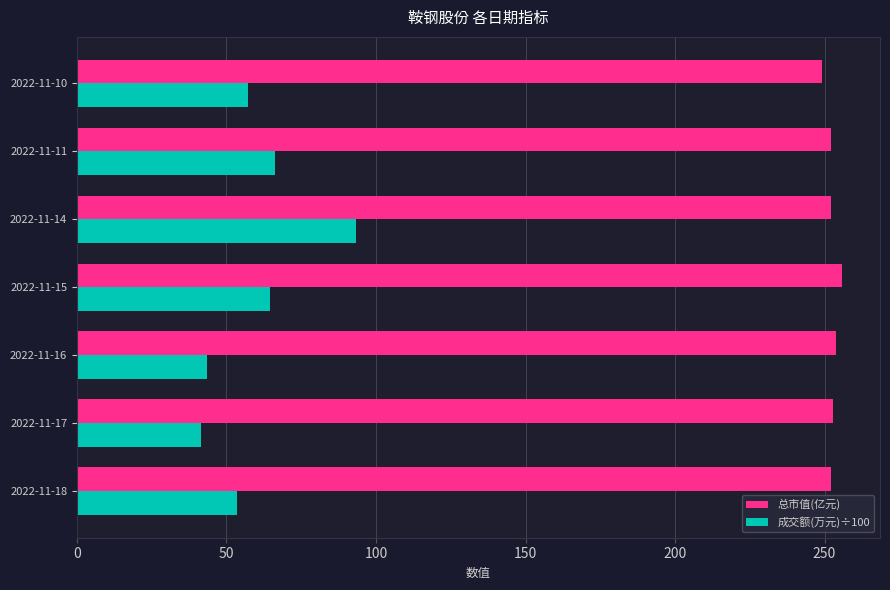

How many categories are shown in the chart?

7